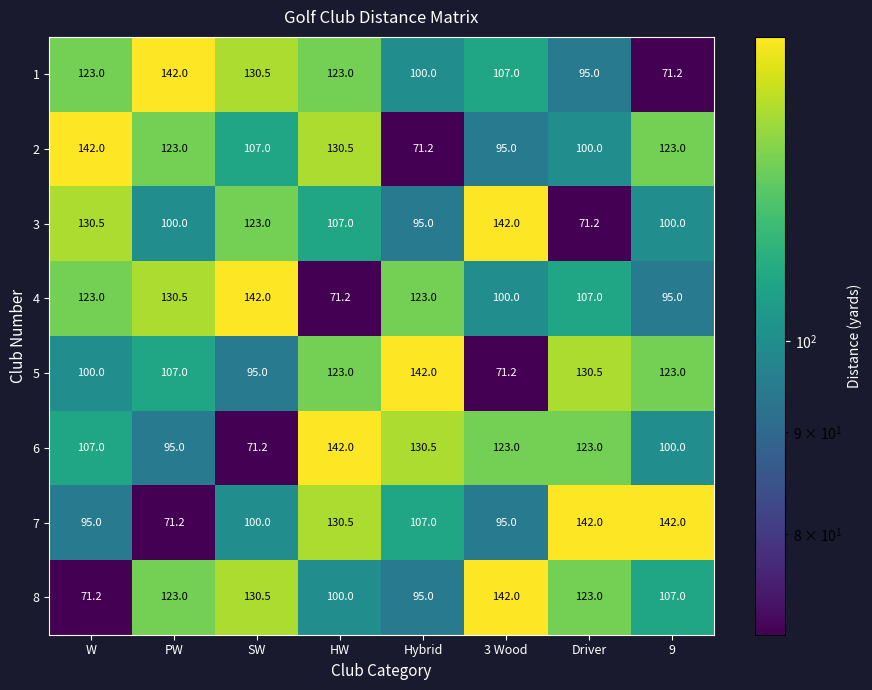

Where is 7 nearest to the value 106?

Hybrid